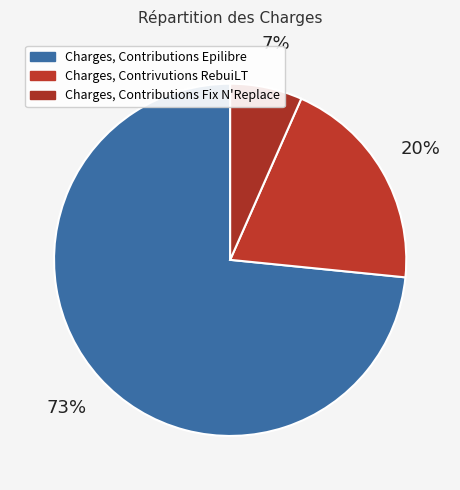

How many segments does this pie chart have?

3